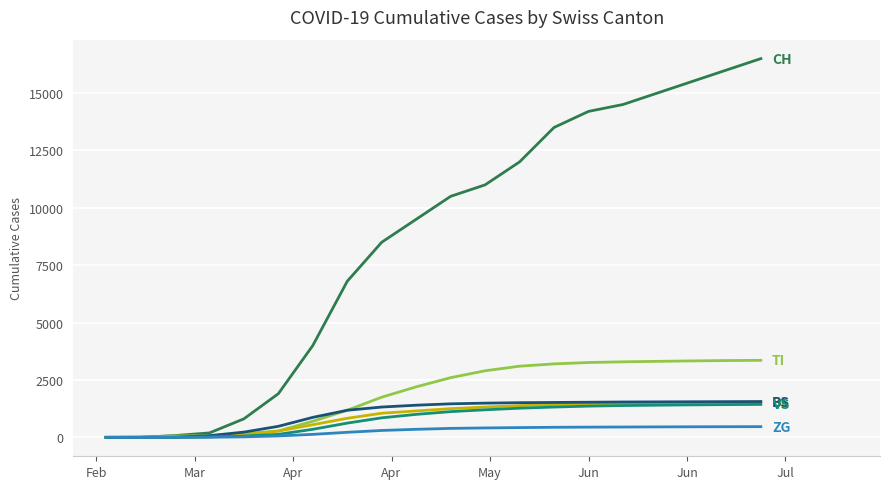

What is the greatest value displayed?

16500